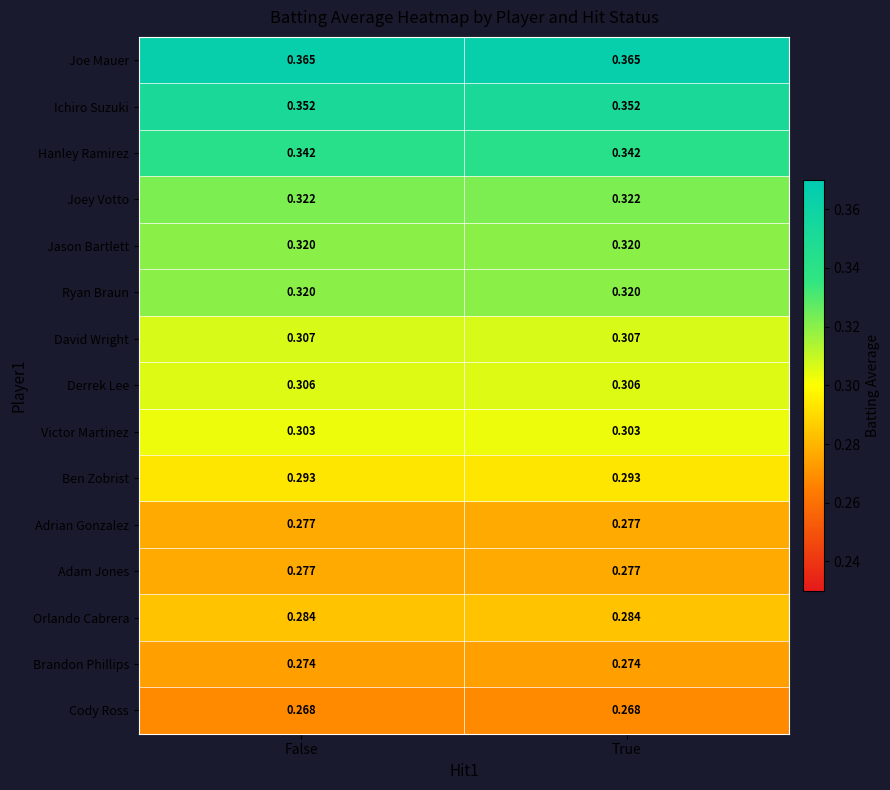

Is the value of Jason Bartlett at True greater than the value of Victor Martinez at False?

Yes